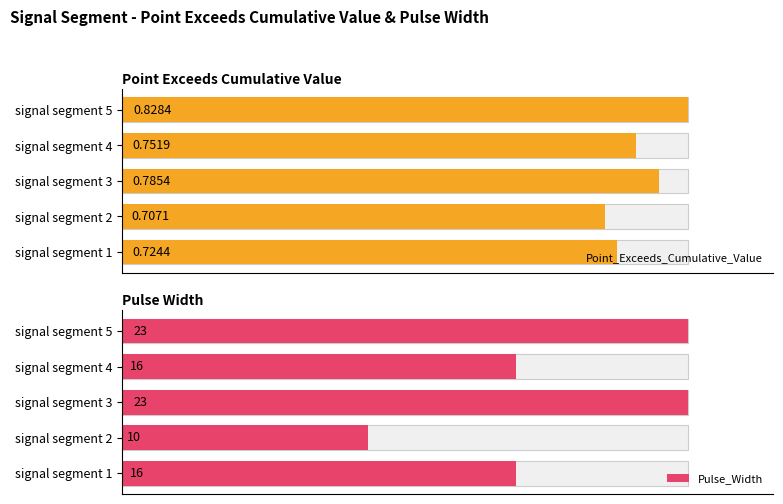

What are all the series names shown in the legend?

Point_Exceeds_Cumulative_Value, Pulse_Width